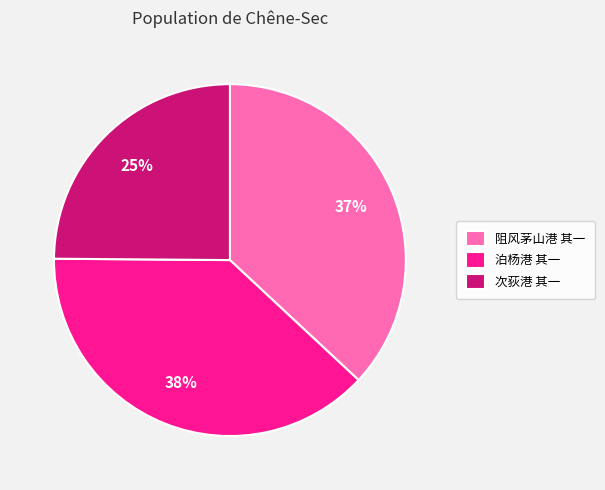

How many segments does this pie chart have?

3